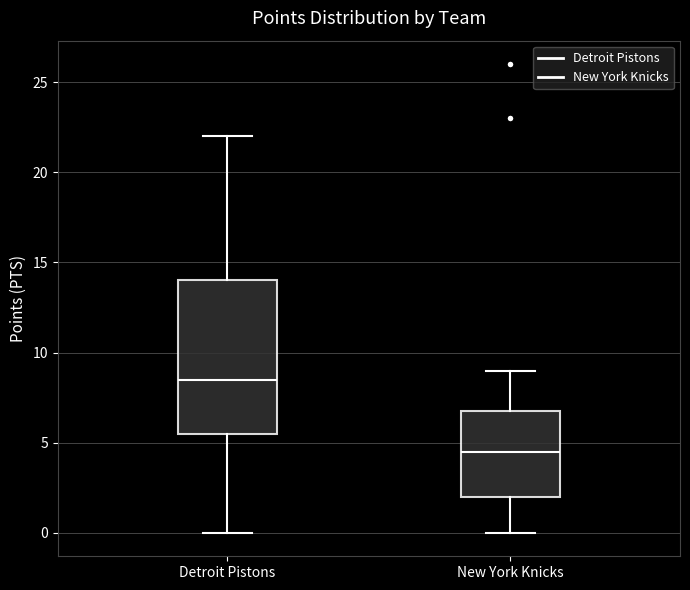

Reading left to right, read every box against the y-axis: the position of its median line, the range the box covers, and the ends of its whiskers. The values are not printed on the chart, so give them approximately, as read against the axis.

Detroit Pistons: median 8.5, box 5.5 to 14.0, whiskers 0.0 to 22.0
New York Knicks: median 4.5, box 2.0 to 7.0, whiskers 0.0 to 9.0